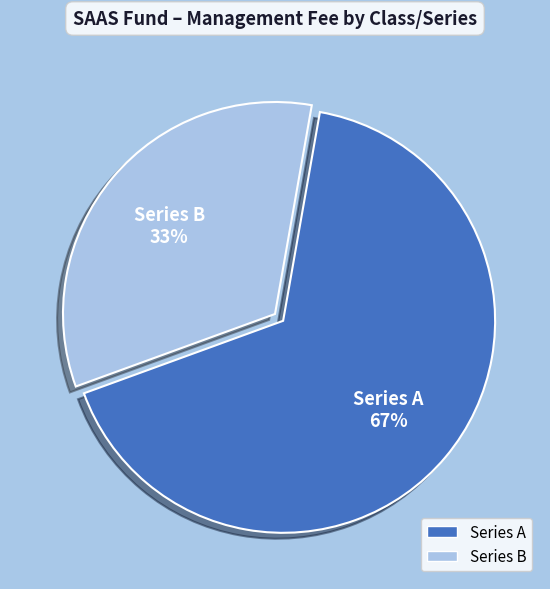

Combined, do Series A and Series B account for over 50%?

Yes